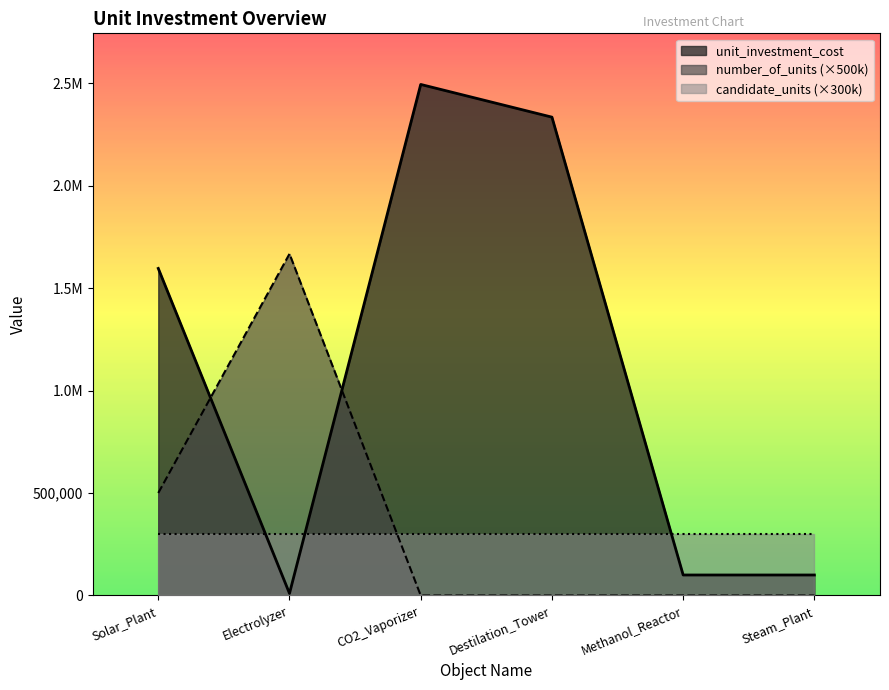

Which series has the largest total across all categories?

unit_investment_cost